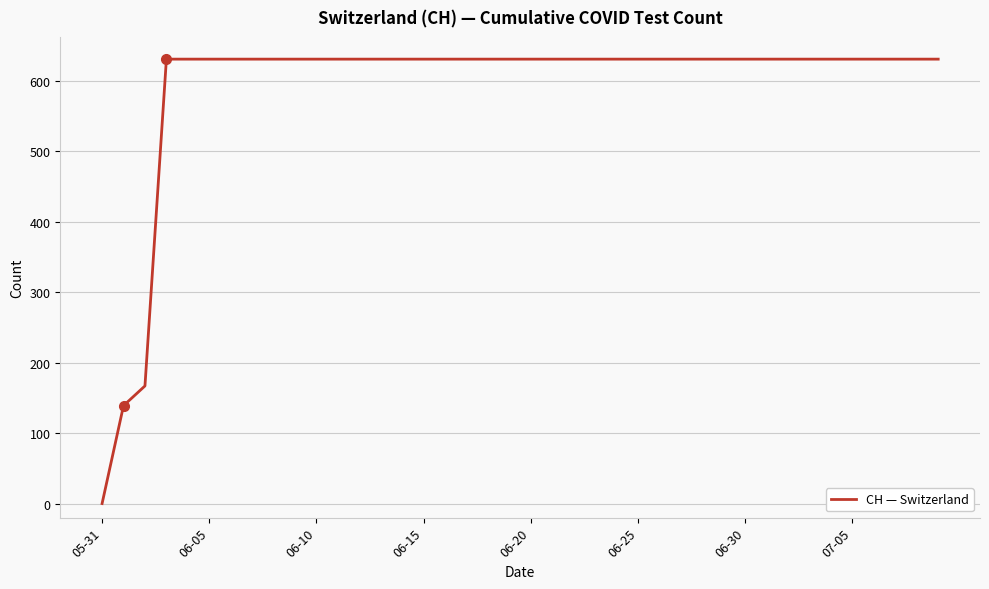

Is this an area chart (filled region under the line)?

No